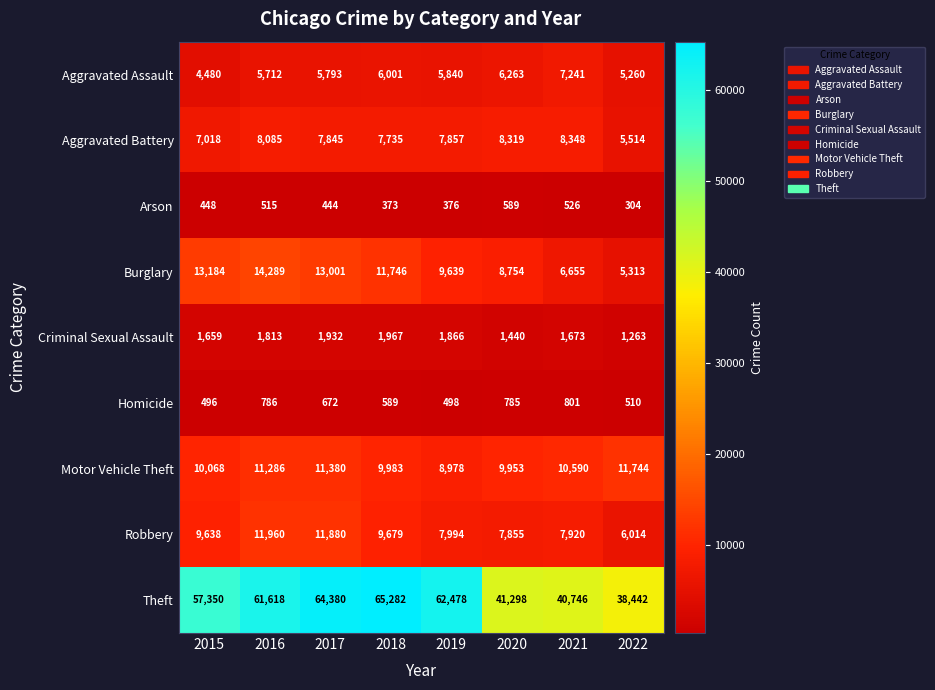

True or false: Criminal Sexual Assault has a value of 1905 at 2022.

False